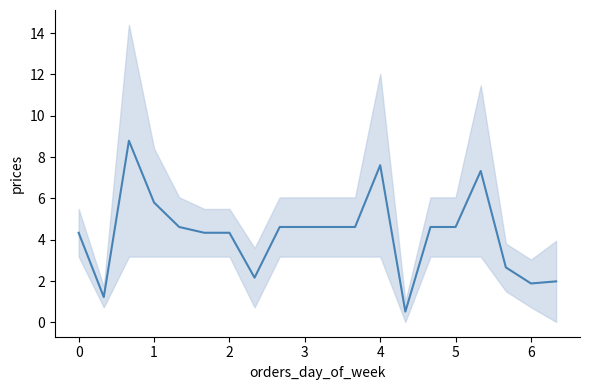

Is this an area chart (filled region under the line)?

No